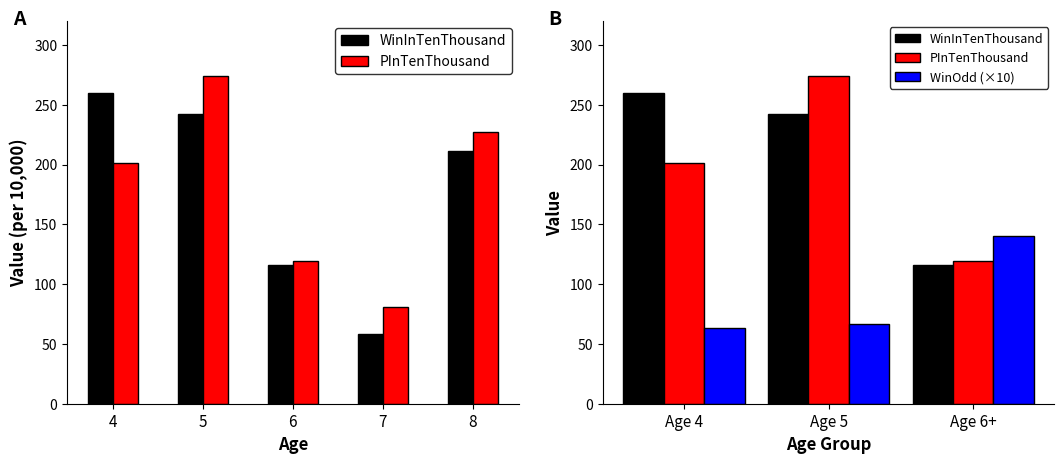

Which series changed the most between Age 4 and Age 5?

PInTenThousand